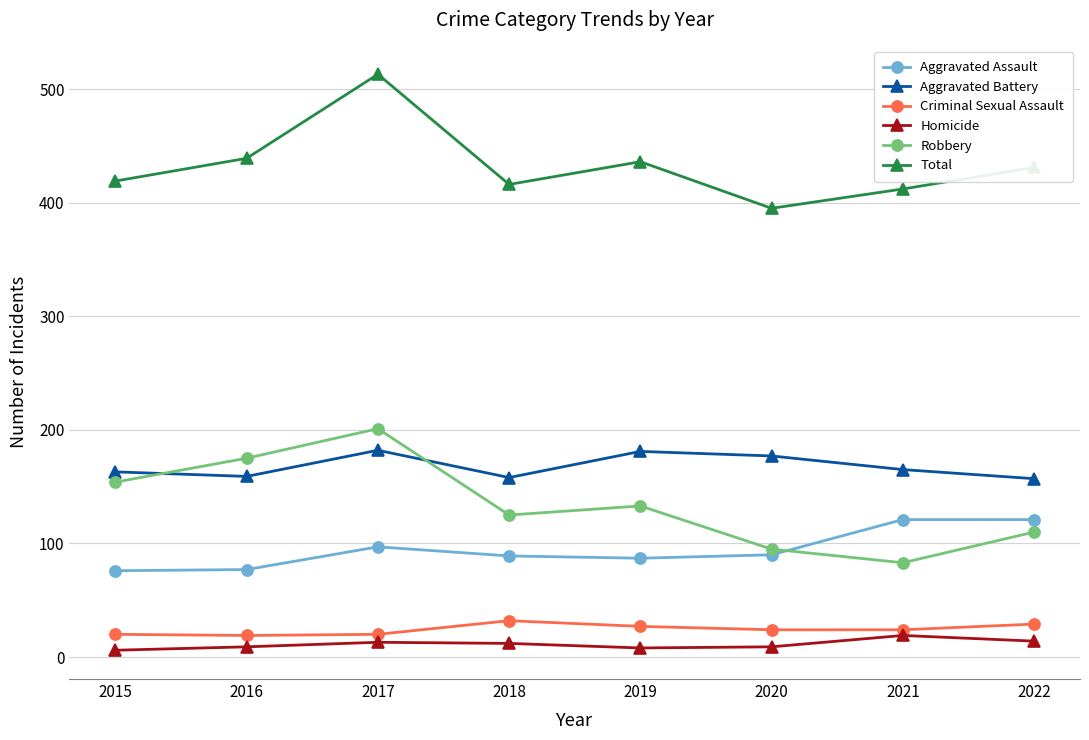

Which series has the largest total across all categories?

Total